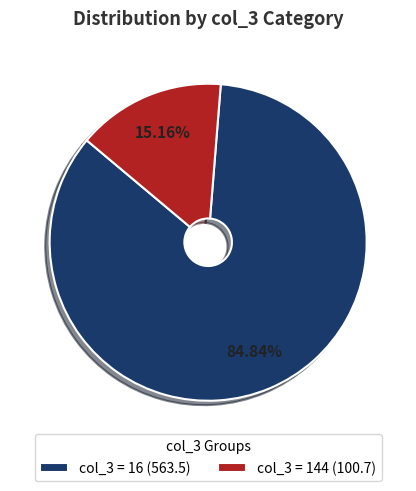

Is the sum of col_3 = 16 (563.5) and col_3 = 144 (100.7) greater than half?

Yes